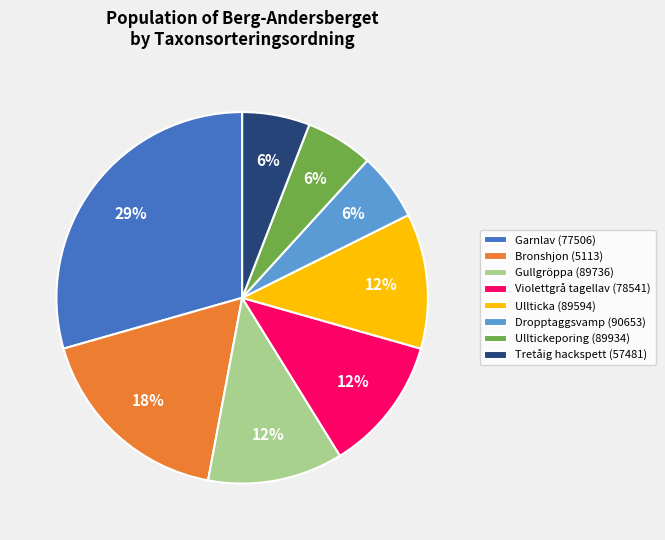

Does Garnlav (77506) account for over 50% of the chart?

No